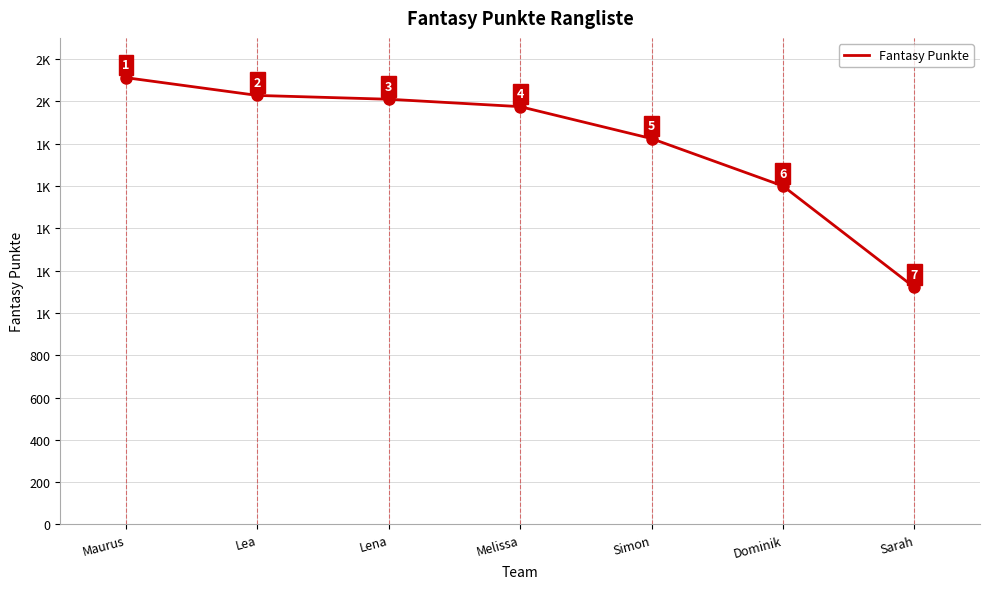

Between Sarah and Simon, which is larger?

Simon